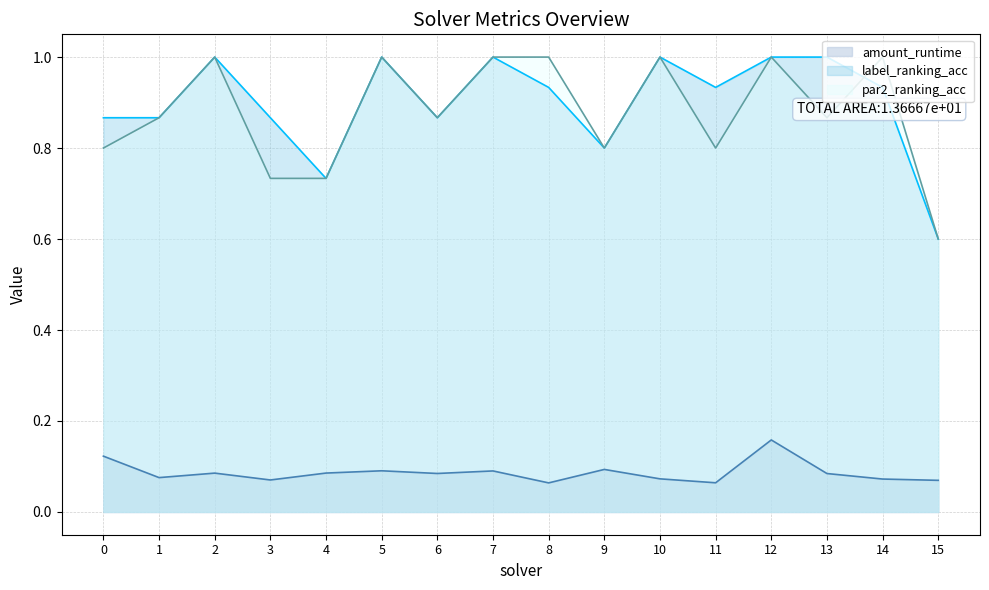

Is it true that amount_runtime equals 0.1 at 4?

True